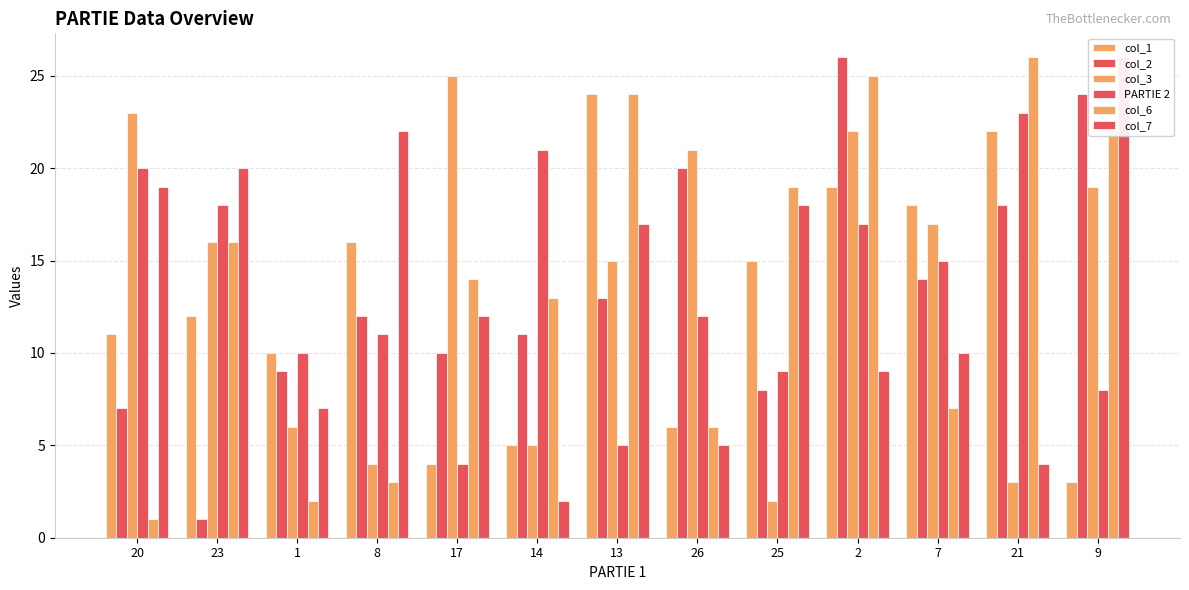

Is it true that col_3 equals 21 at 13?

False